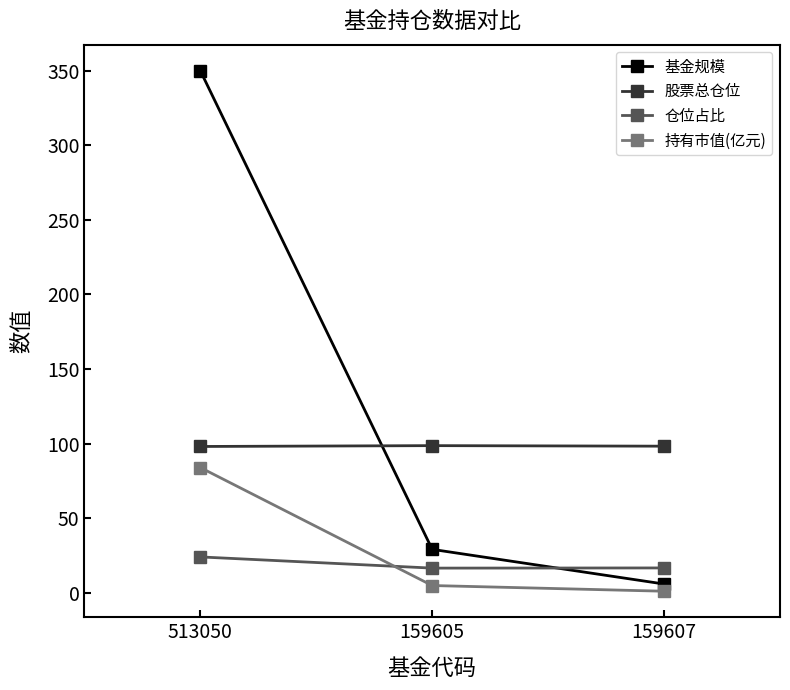

True or false: 基金规模 has a value of 556.1 at 513050.

False